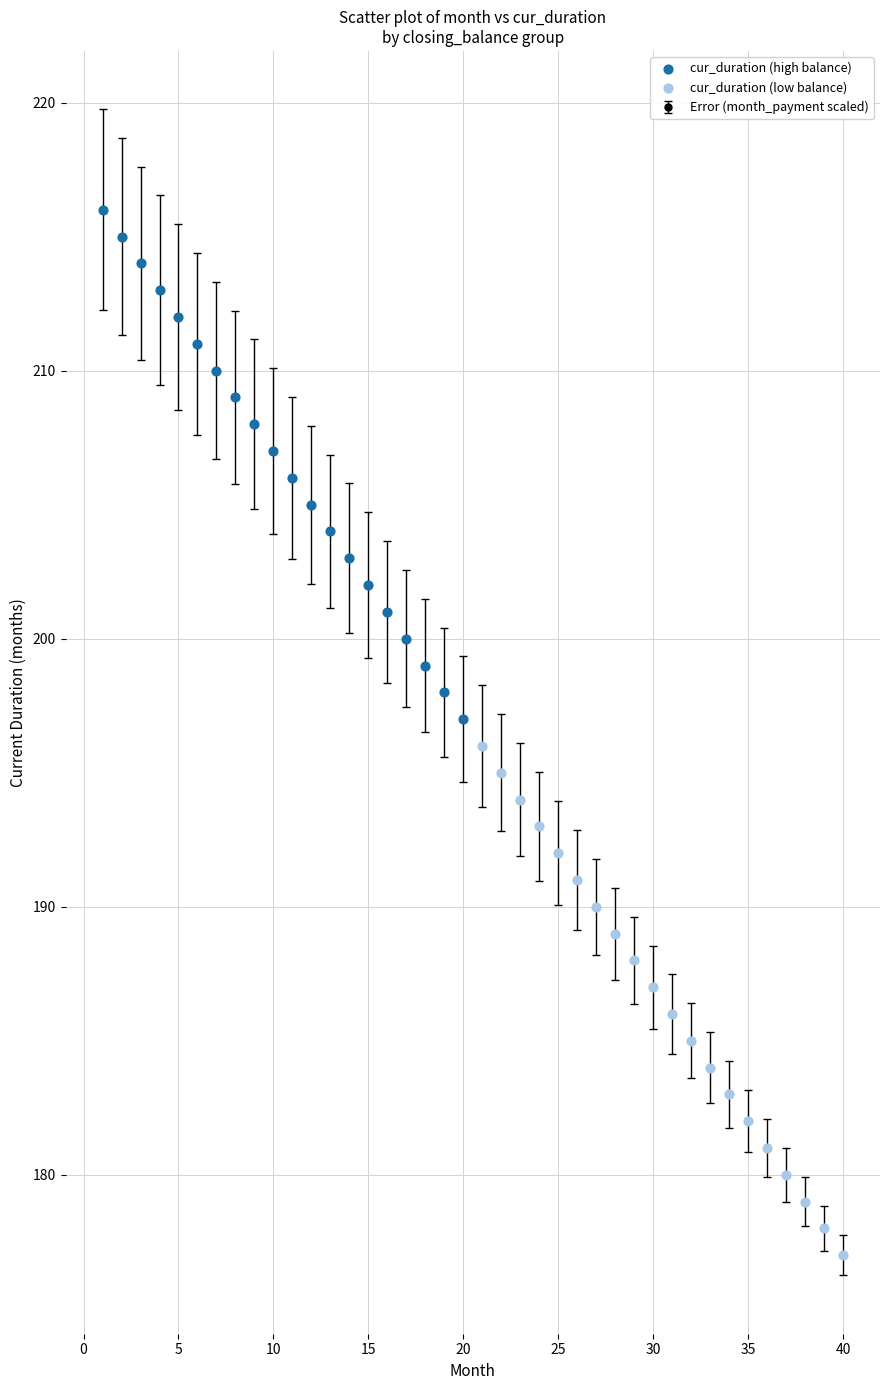

True or false: there are more than 1 points higher than both neighbors.

False